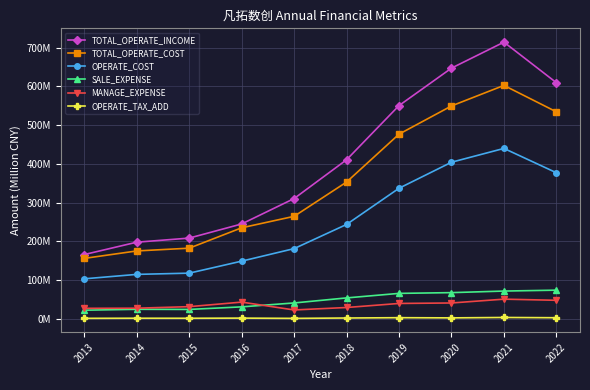

True or false: TOTAL_OPERATE_INCOME and MANAGE_EXPENSE intersect in this chart.

False